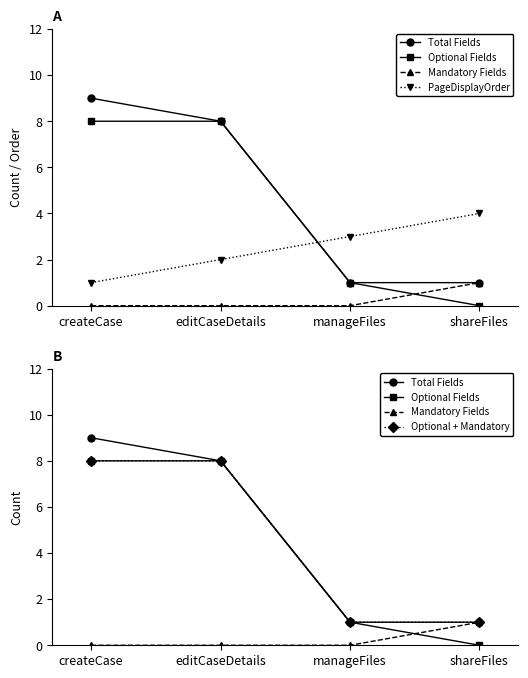

Reading left to right, list all the values displayed in this chart.

Total Fields: 9	8	1	1
Optional Fields: 8	8	1	0
Mandatory Fields: 0	0	0	1
PageDisplayOrder: 1	2	3	4
Optional + Mandatory: 8	8	1	1